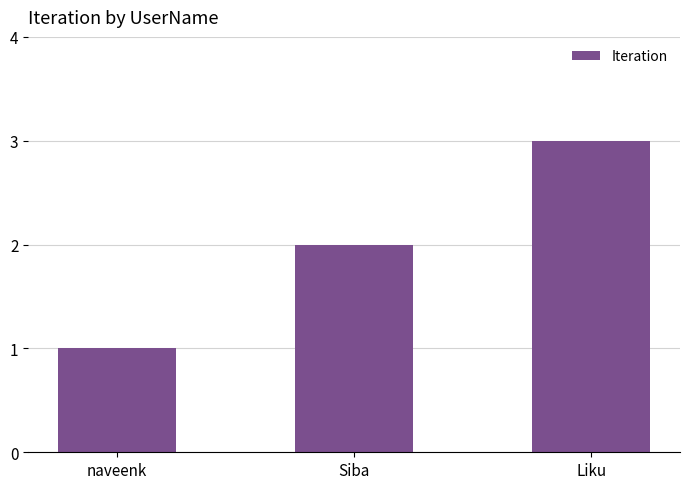

What is the maximum value shown in the chart?

3